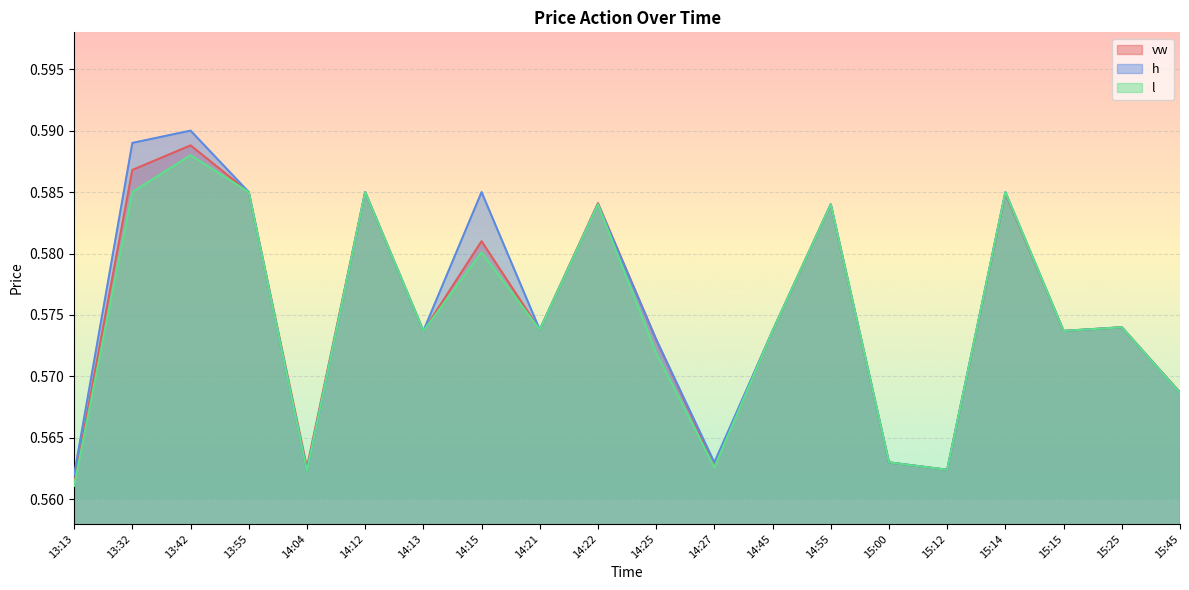

Read the vw value at 15:12.

0.6